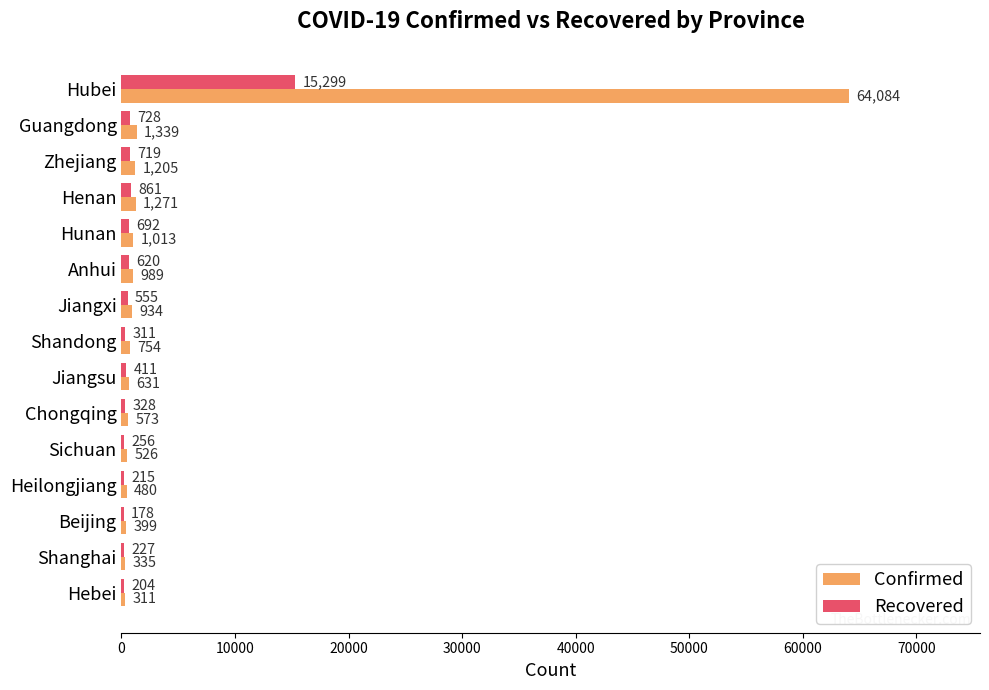

Between Jiangxi and Shanghai, which series saw the biggest shift?

Confirmed